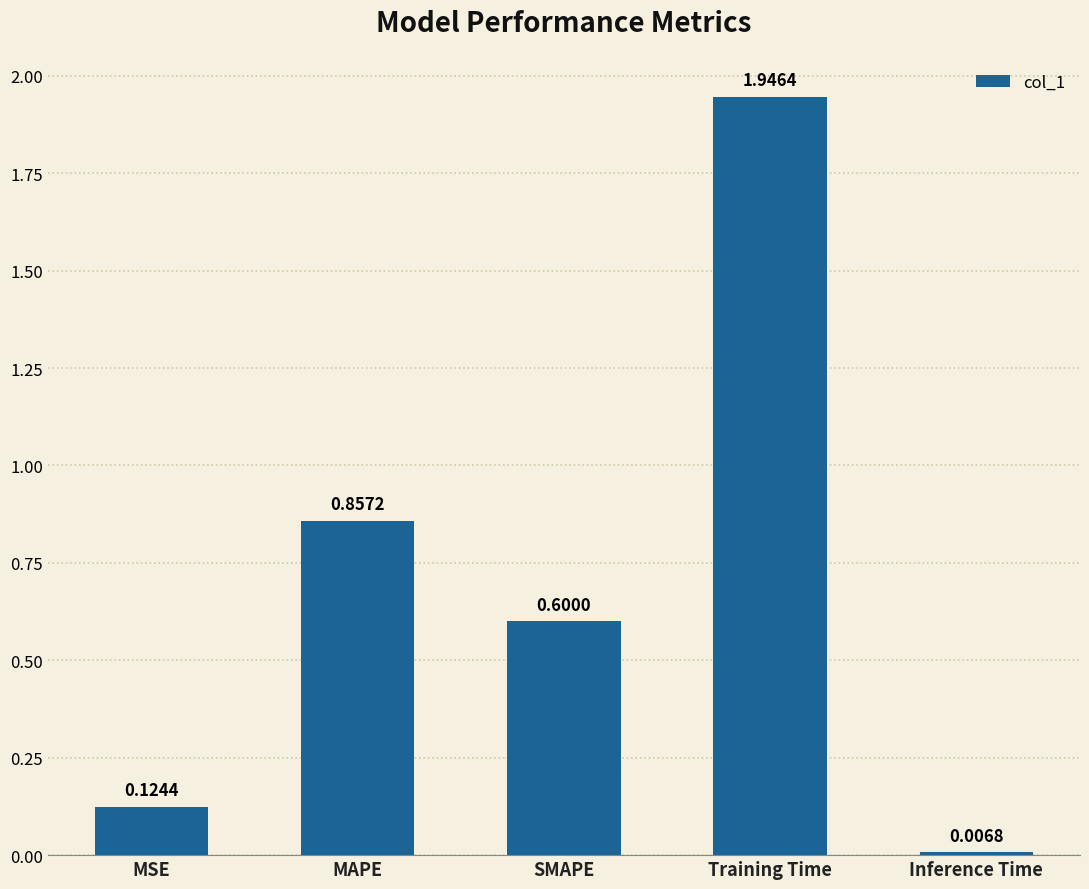

At which category does the chart reach its minimum across all series?

Inference Time